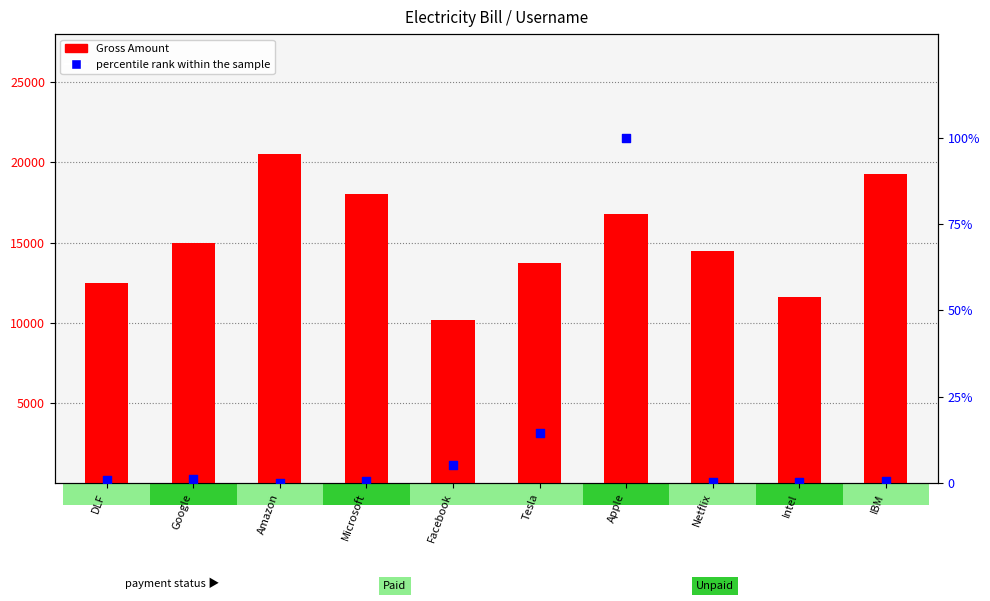

Which series reaches the minimum Y coordinate?

percentile rank within the sample